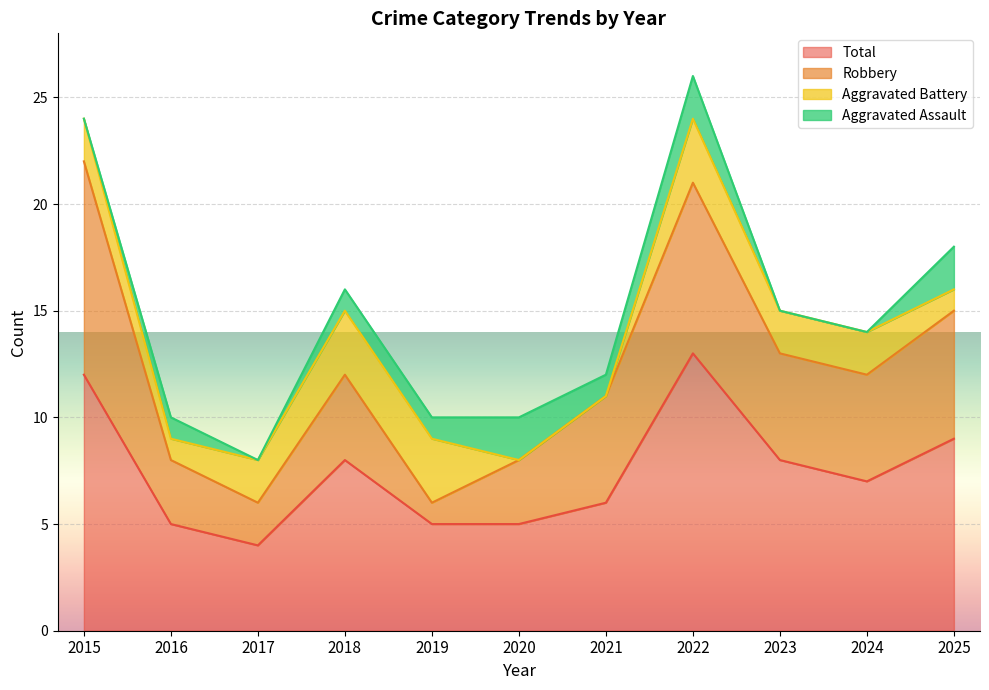

True or false: Aggravated Assault and Total intersect in this chart.

False